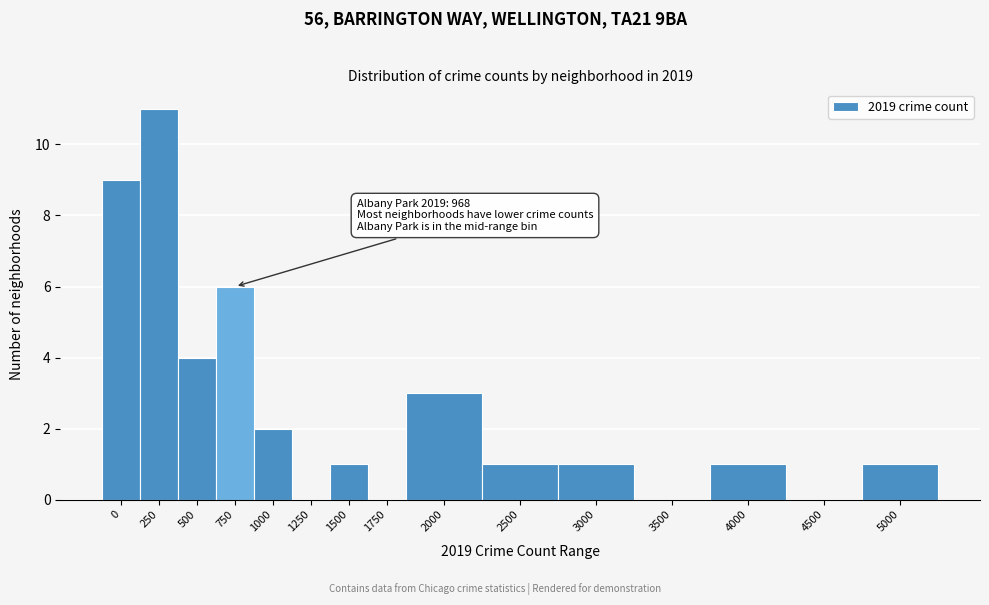

Reading left to right, what are all the values shown in this chart?

0=9	250=11	500=4	750=6	1000=2	1250=0	1500=1	1750=0	2000=3	2500=1	3000=1	3500=0	4000=1	4500=0	5000=1